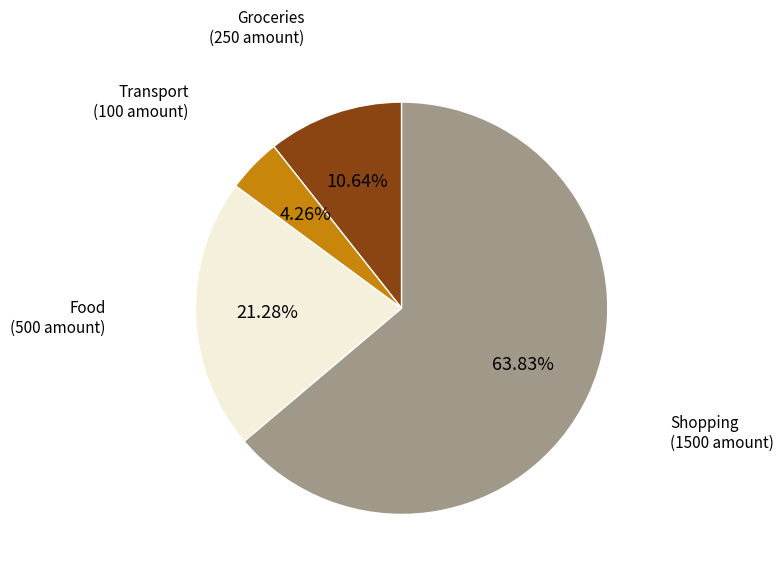

Is there any slice that represents more than half of the pie?

Yes